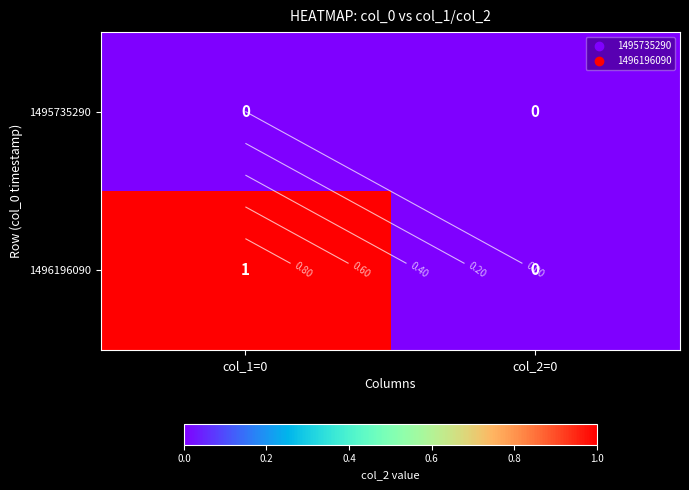

At which label does 1495735290 reach its peak?

col_1=0